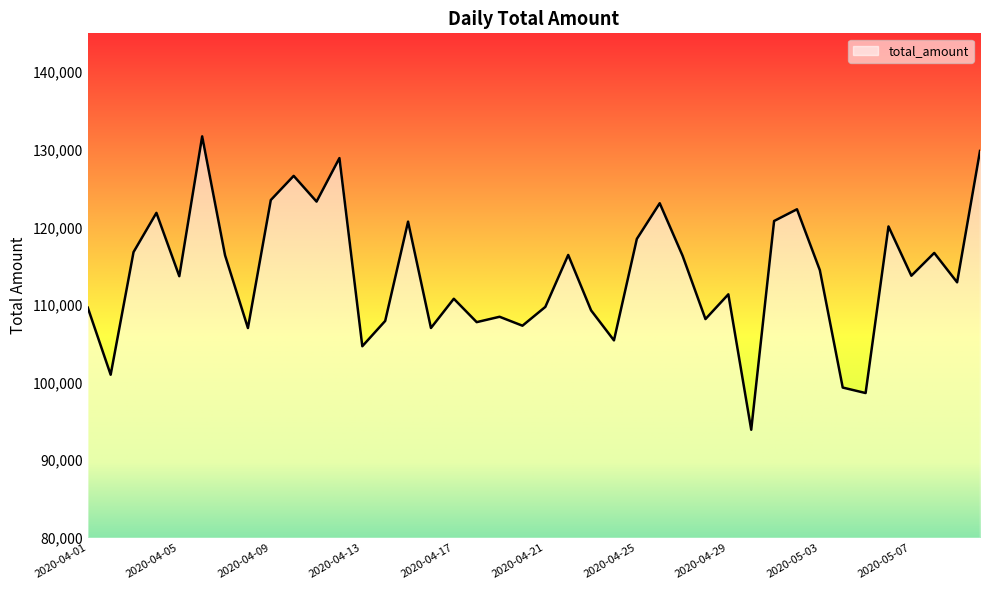

What is the maximum value shown in the chart?

131725